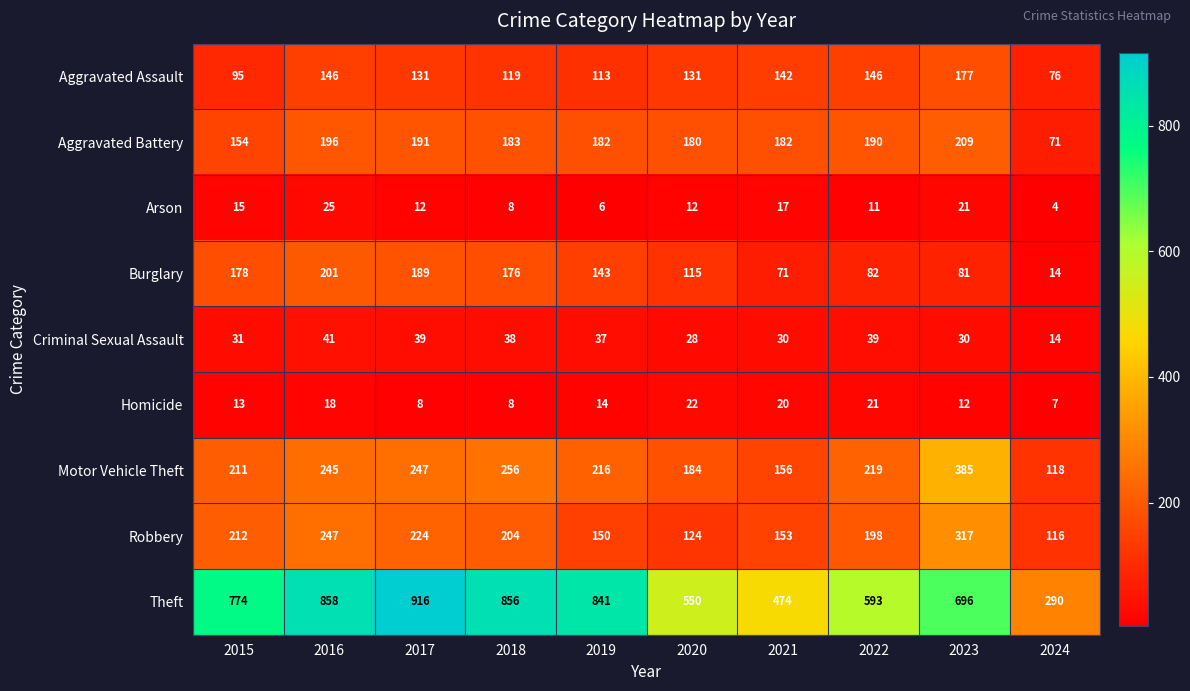

What is the total value across all series at 2020?

1346